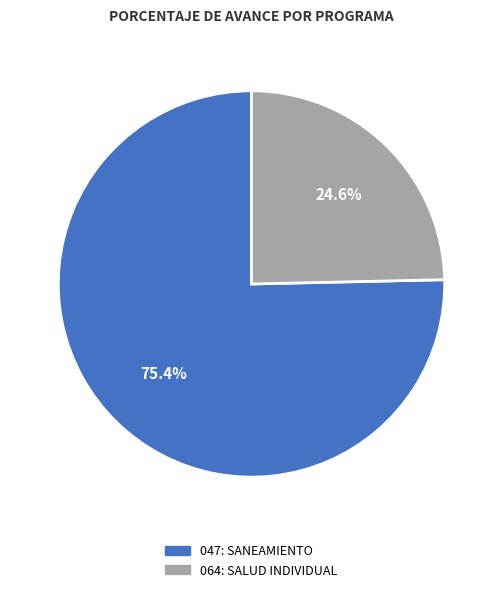

Is it true that 064: SALUD INDIVIDUAL is 12% of the pie?

False